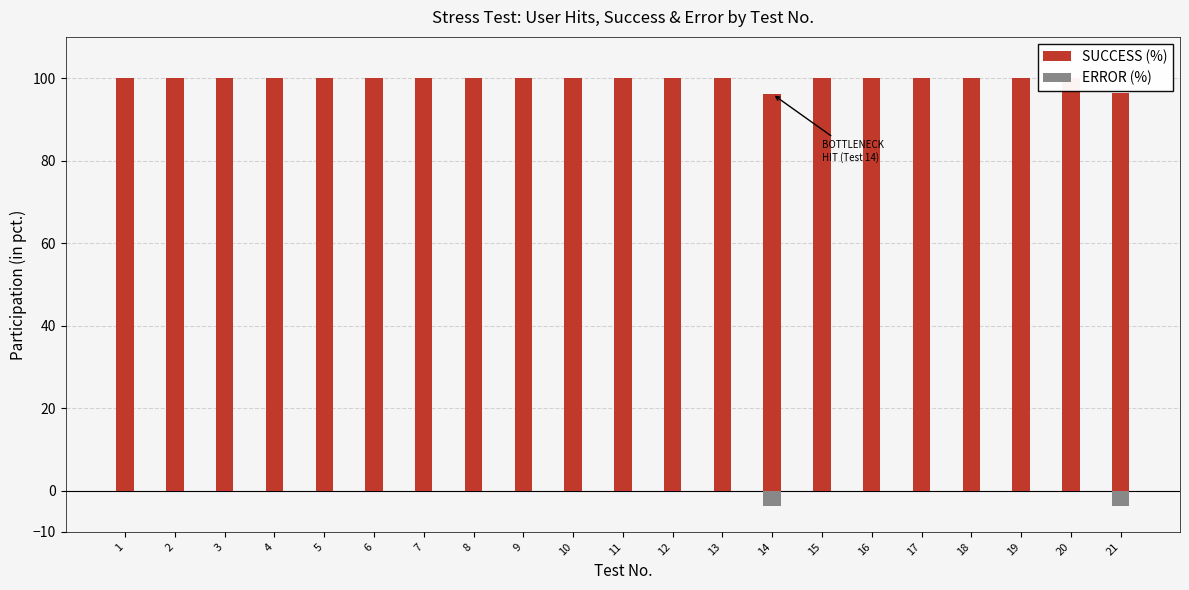

What is the average value of the SUCCESS (%) series?

99.6